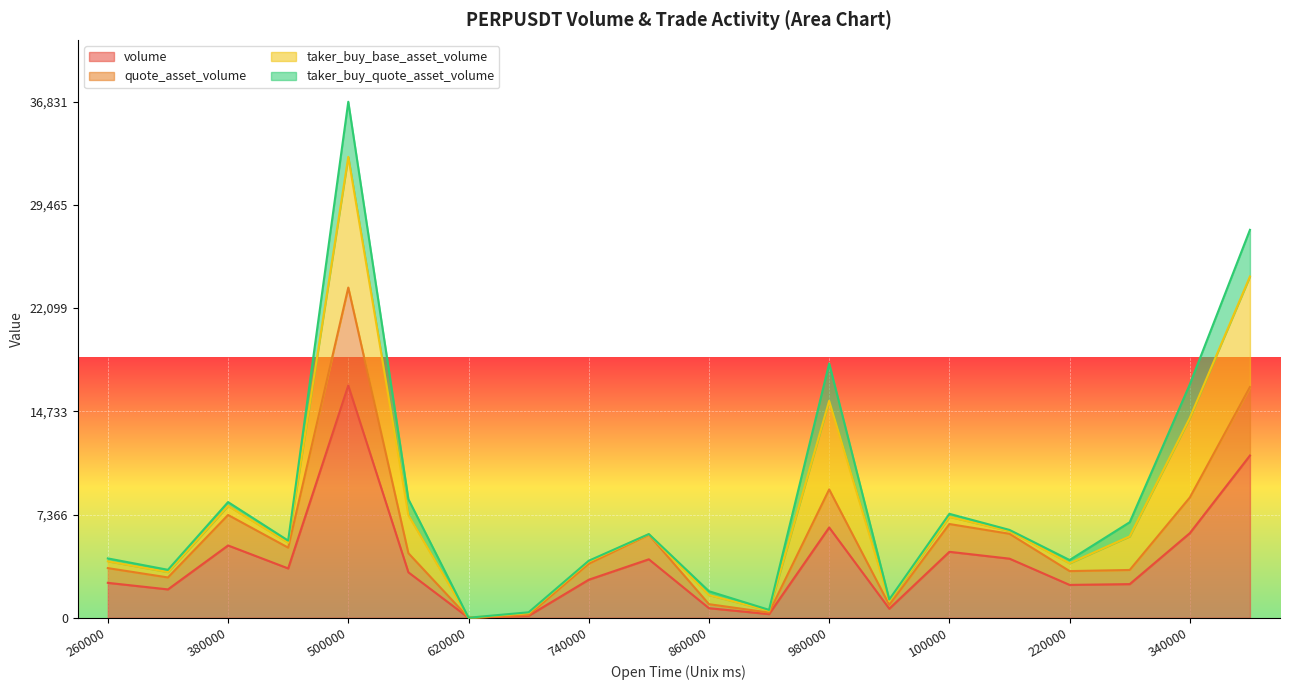

True or false: volume and quote_asset_volume cross at least once.

False